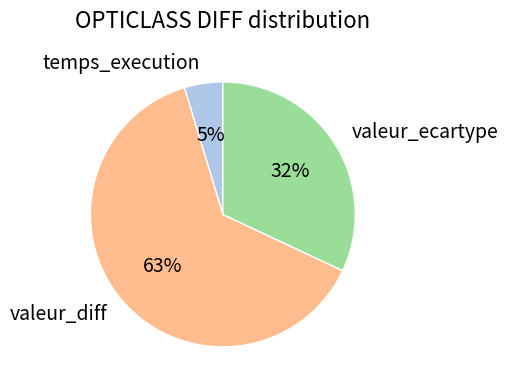

Is there a majority slice in this chart?

Yes